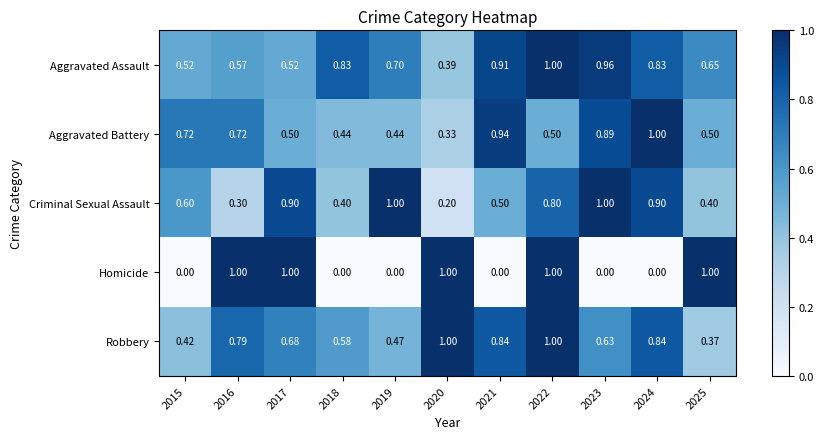

Which series changed the most between 2017 and 2021?

Homicide